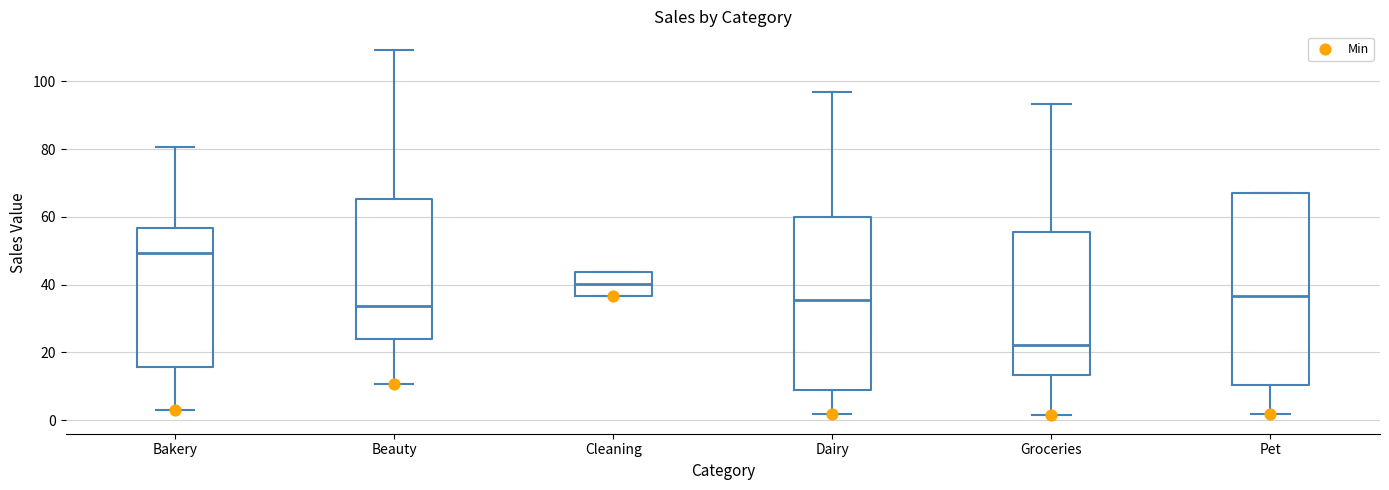

Reading left to right, read every box against the y-axis: the position of its median line, the range the box covers, and the ends of its whiskers. The values are not printed on the chart, so give them approximately, as read against the axis.

Bakery: median 50, box 16 to 56, whiskers 2 to 80
Beauty: median 34, box 24 to 66, whiskers 10 to 110
Cleaning: median 40, box 36 to 44, whiskers 36 to 44
Dairy: median 36, box 8 to 60, whiskers 2 to 96
Groceries: median 22, box 14 to 56, whiskers 2 to 94
Pet: median 36, box 10 to 68, whiskers 2 to 68